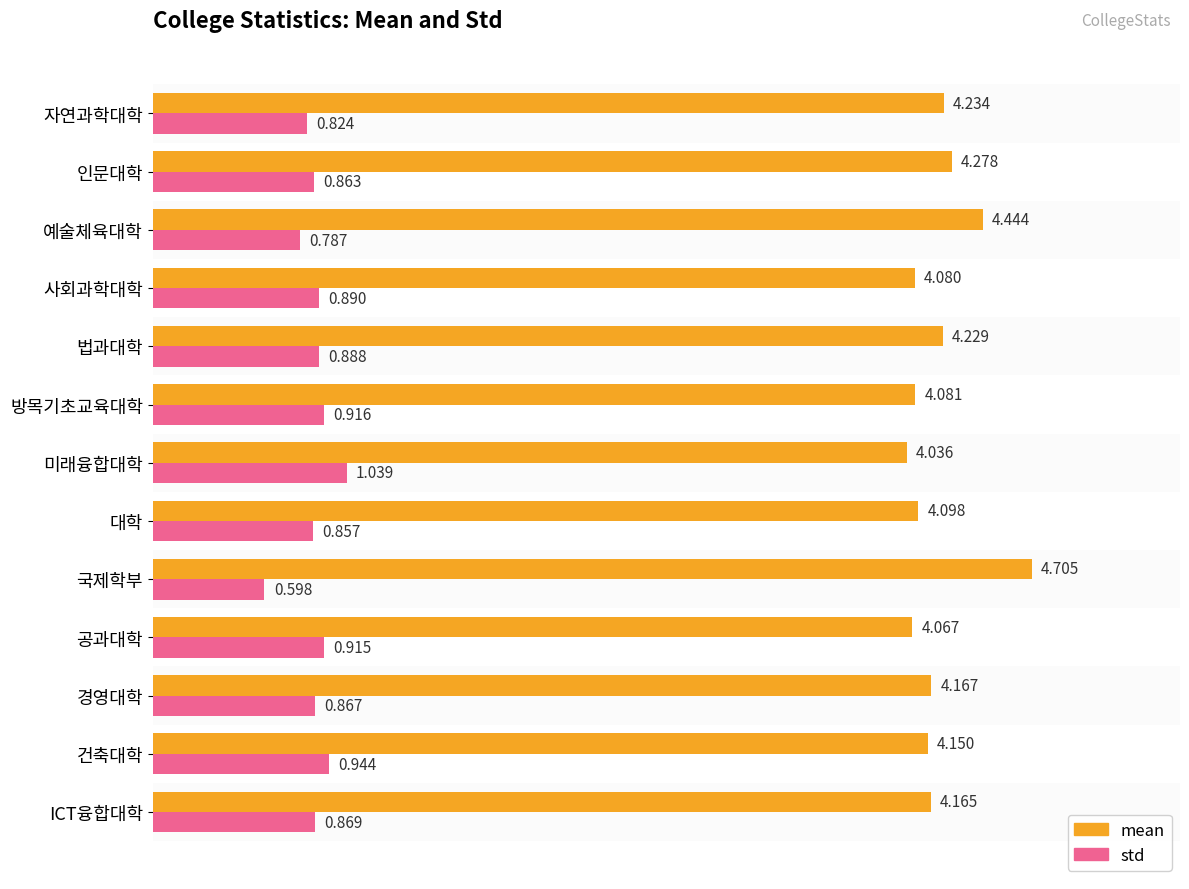

List the labels in order of std value, largest first.

미래융합대학, 건축대학, 방목기초교육대학, 공과대학, 사회과학대학, 법과대학, ICT융합대학, 경영대학, 인문대학, 대학, 자연과학대학, 예술체육대학, 국제학부